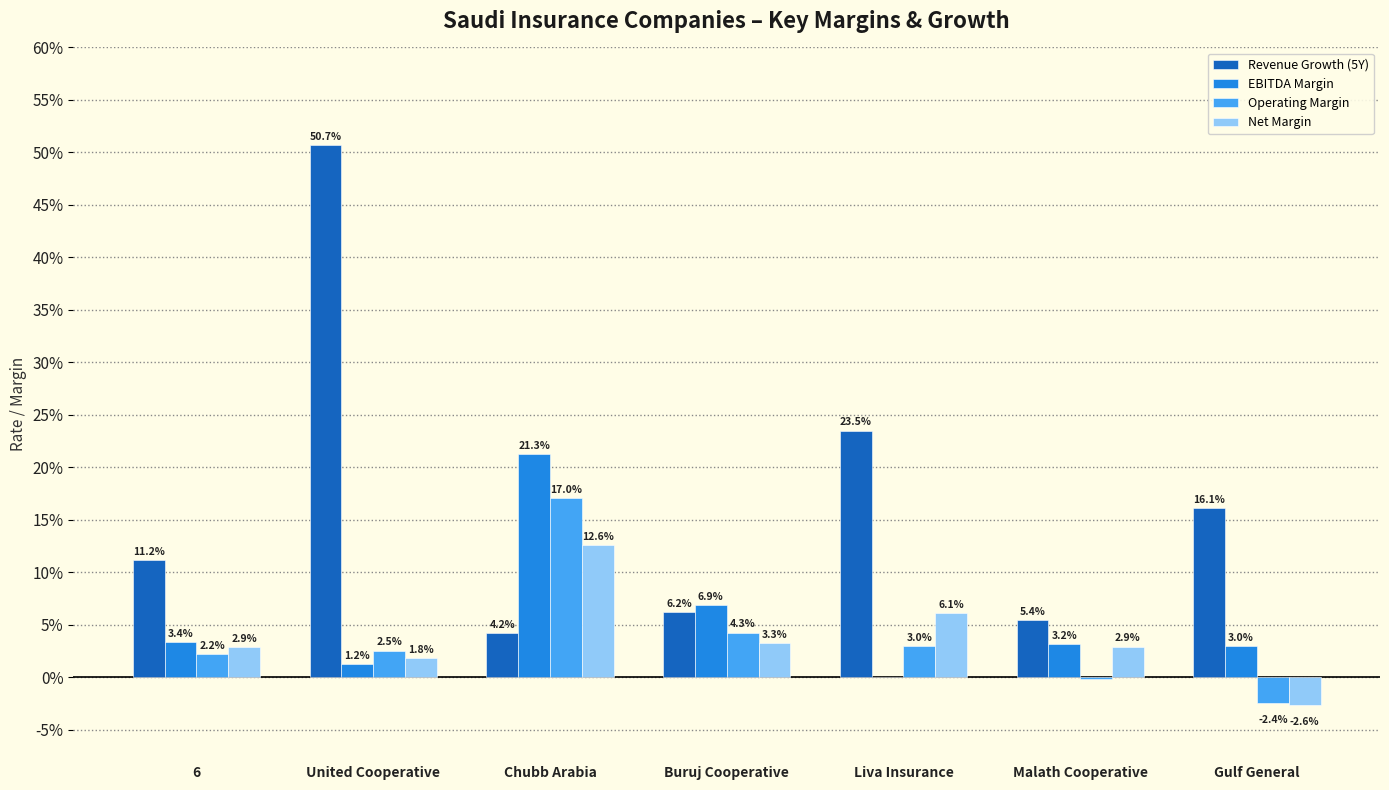

Does the chart contain stacked bars?

No